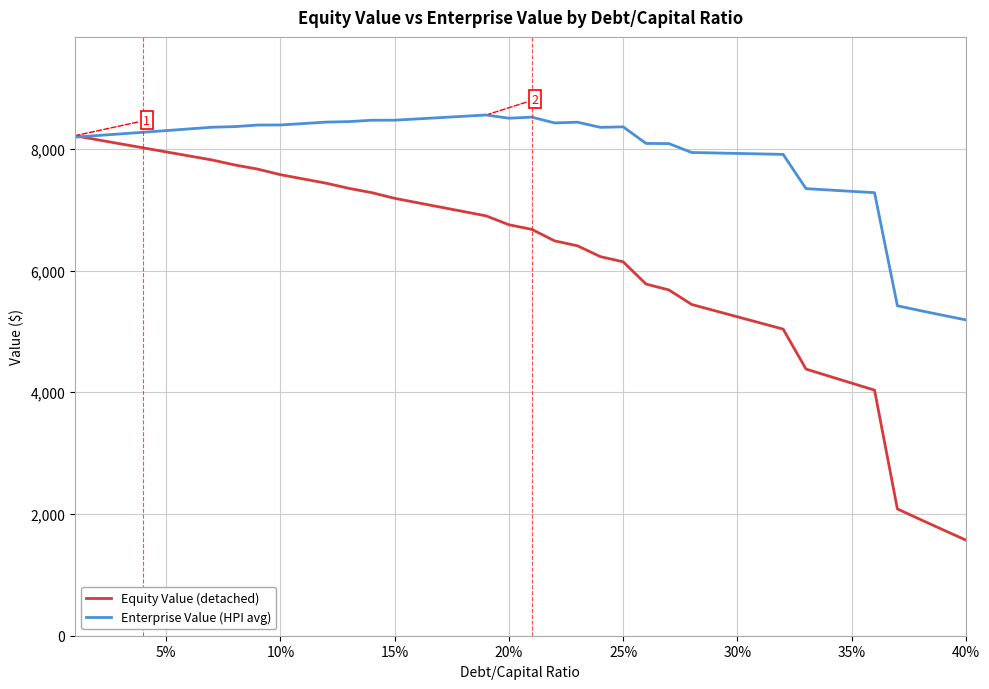

Rank the series by their average value, from highest to lowest.

Enterprise Value (HPI avg), Equity Value (detached)